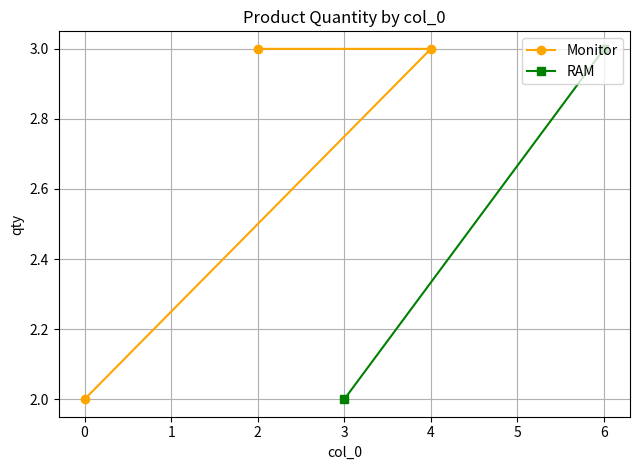

The value of Monitor at 2 is 3. True or false?

True